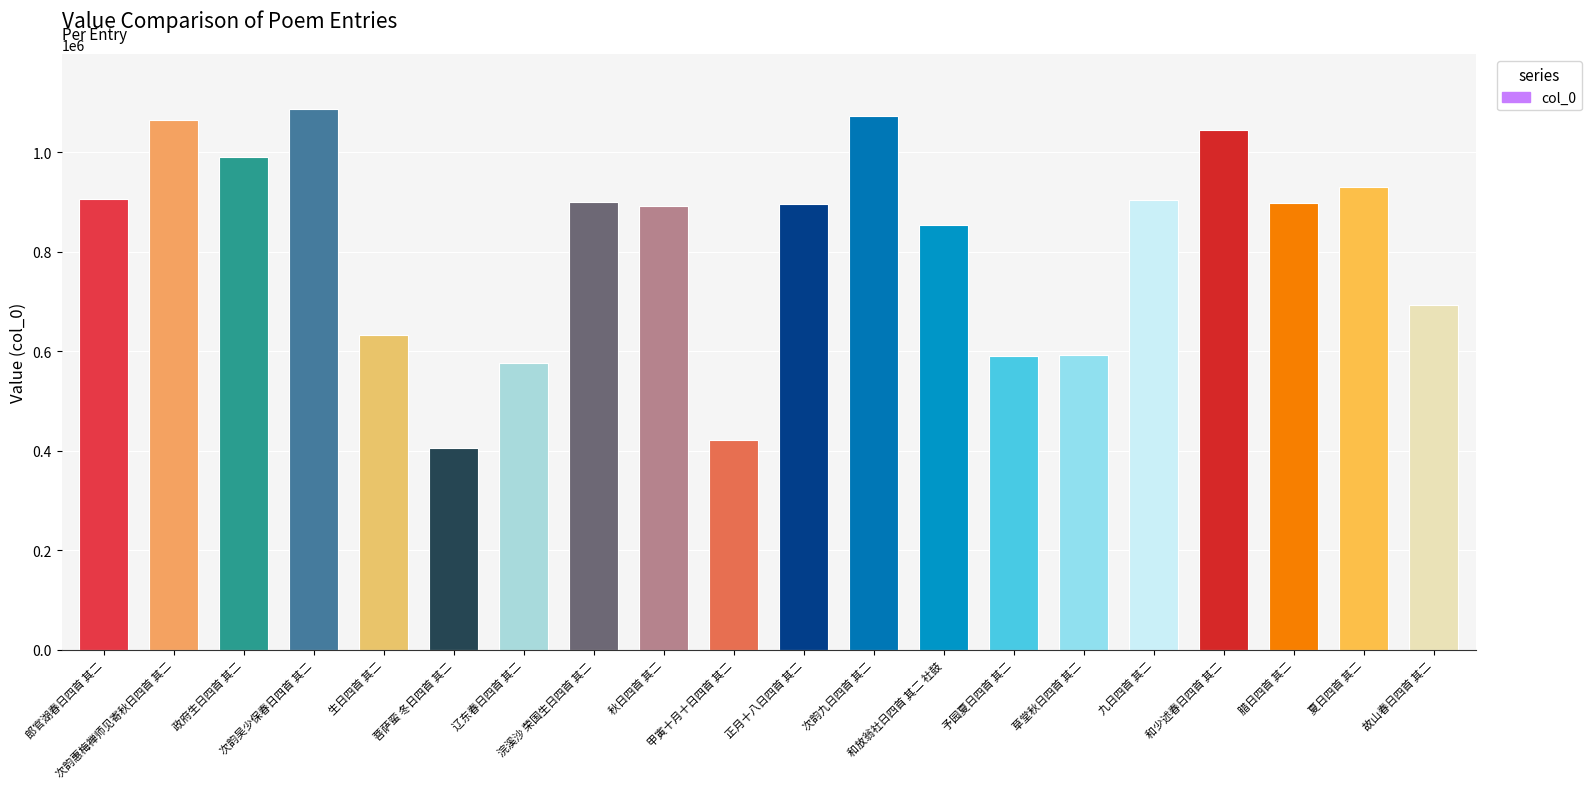

How many data points does each series have?

20